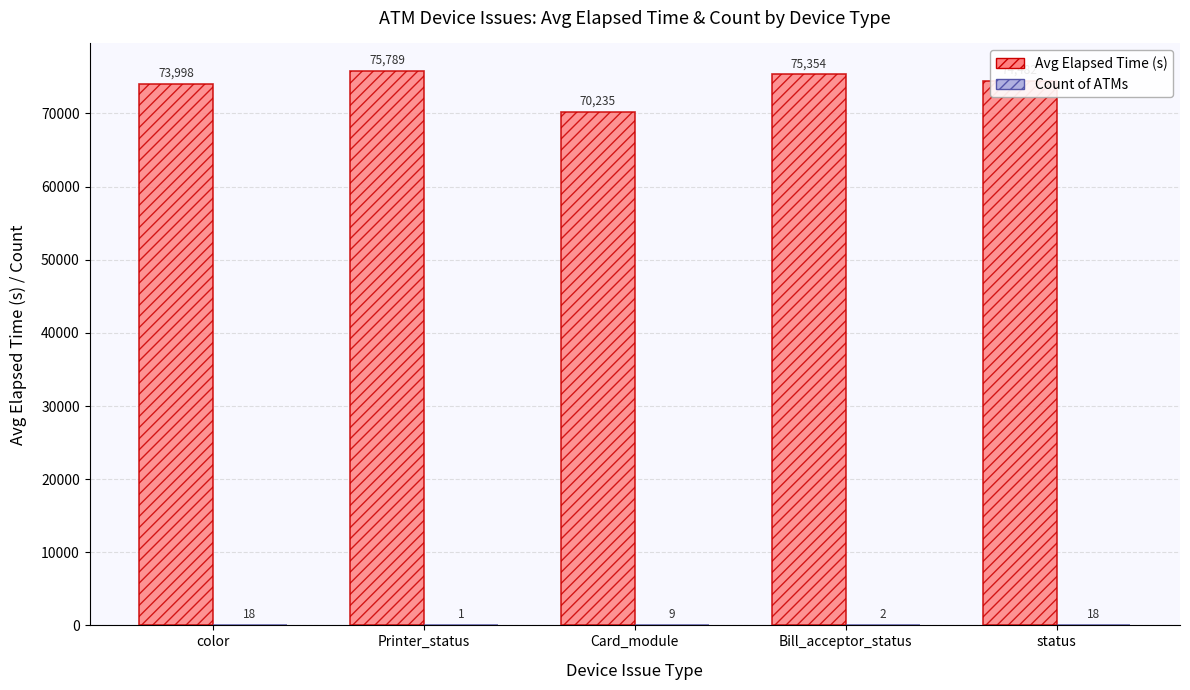

How many data points does each series have?

5